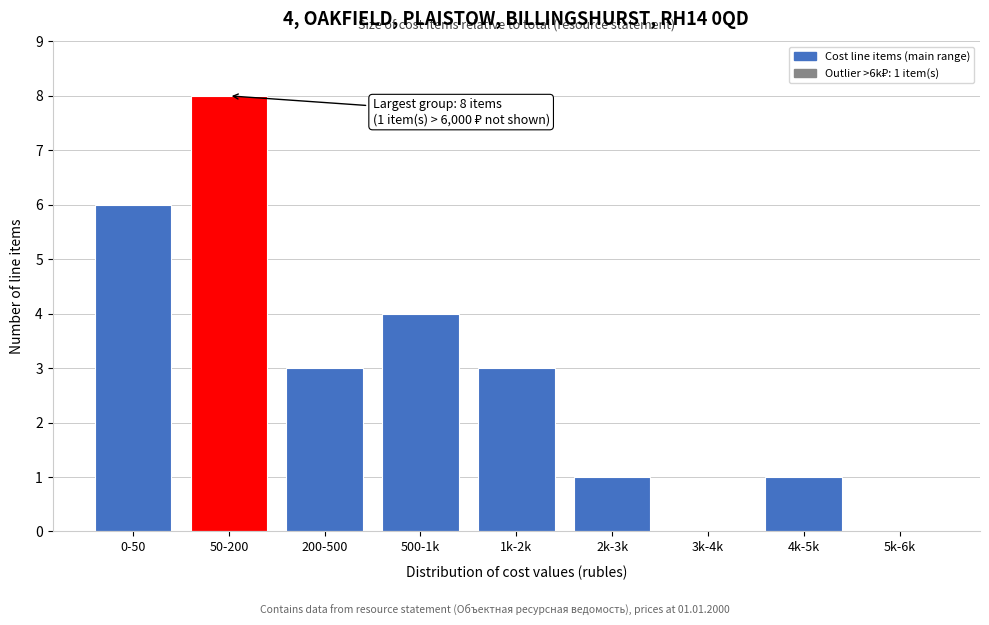

Reading left to right, what are all the values shown in this chart?

0-50=6	50-200=8	200-500=3	500-1k=4	1k-2k=3	2k-3k=1	3k-4k=0	4k-5k=1	5k-6k=0